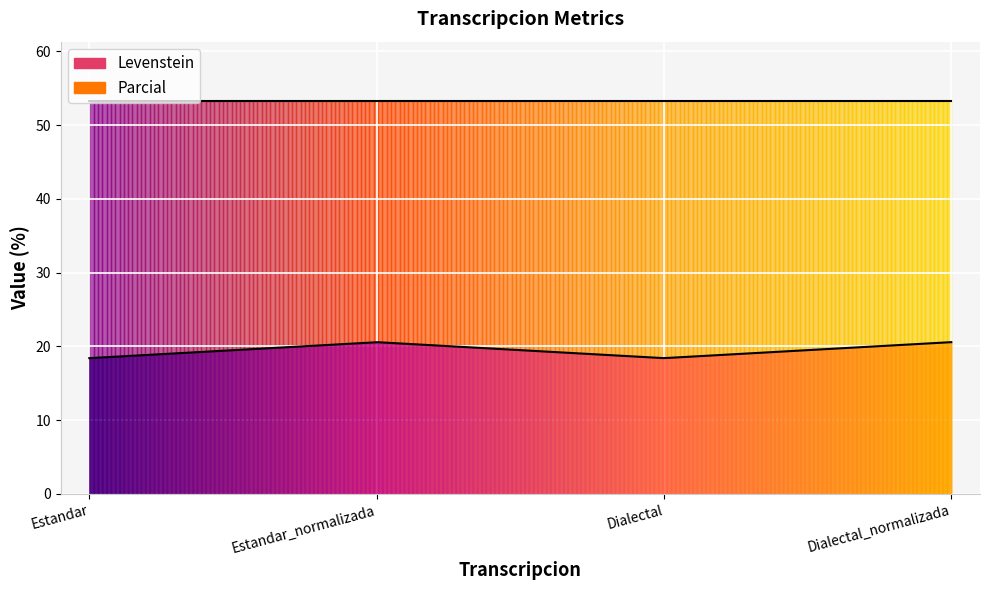

True or false: Parcial has more than 0 interior local peaks.

False